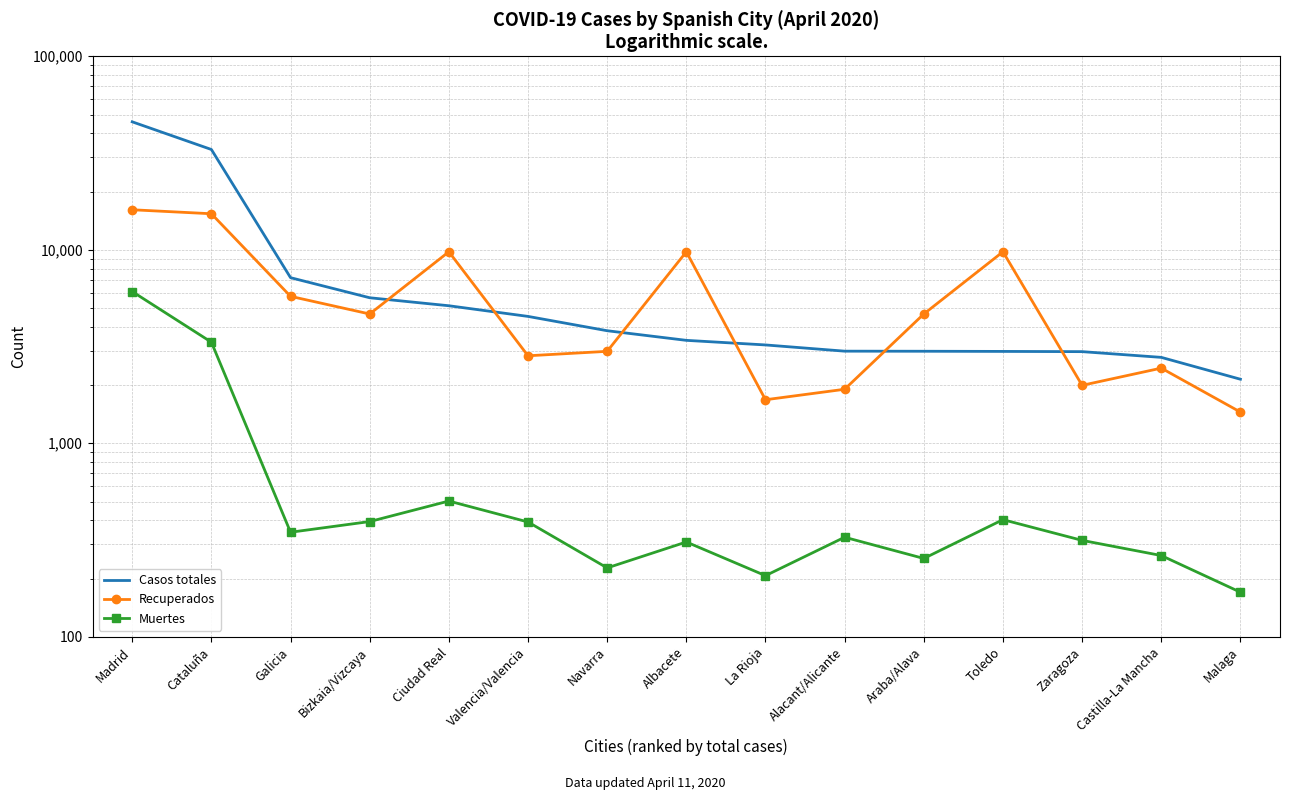

Is it true that Muertes equals 170 at Malaga?

True